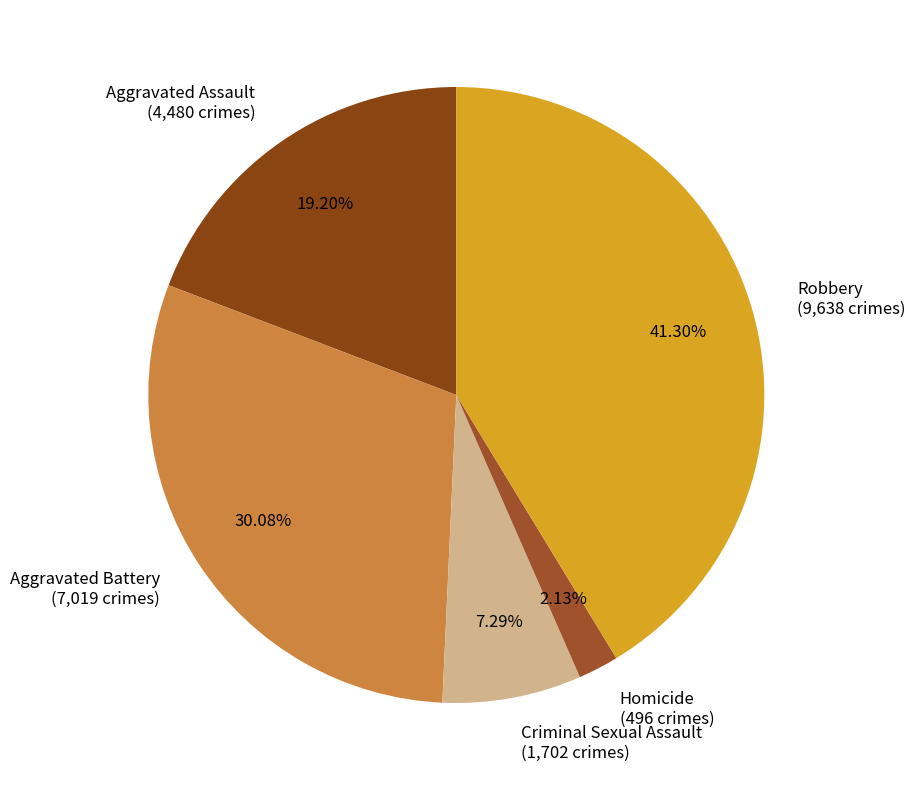

Which category has the smallest portion of the pie?

Homicide